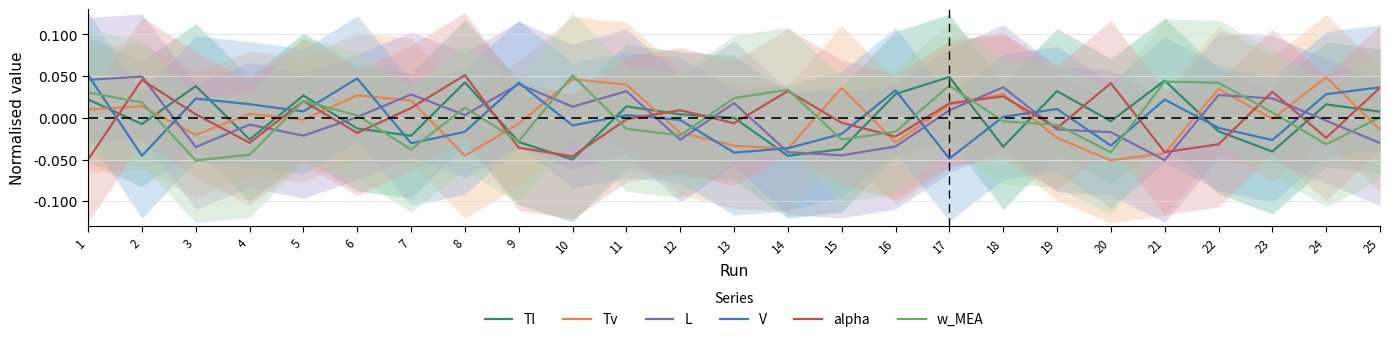

Is the value of V at 7 greater than the value of L at 20?

No